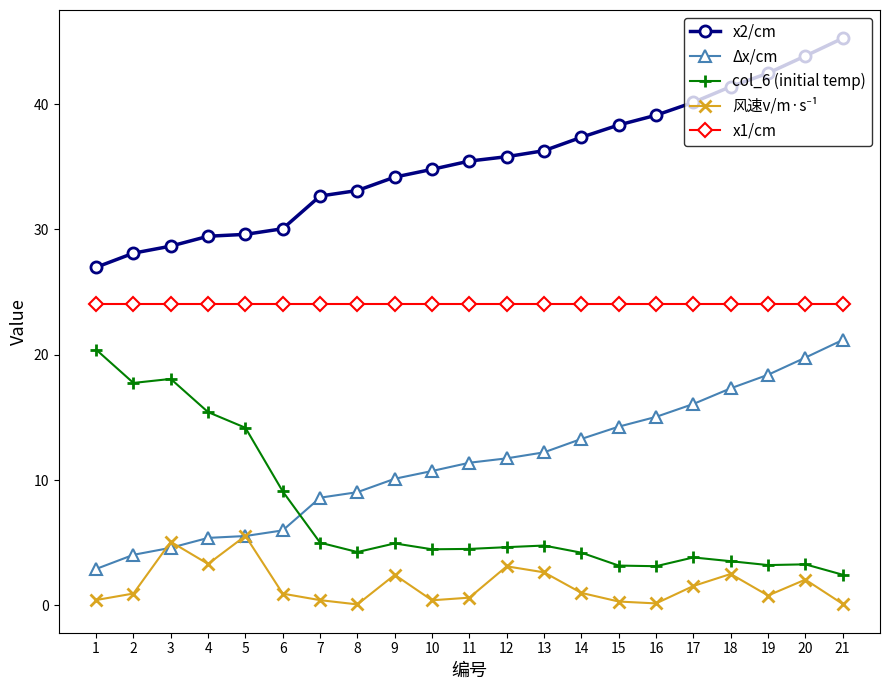

True or false: x1/cm has a value of 37.7 at 11.

False